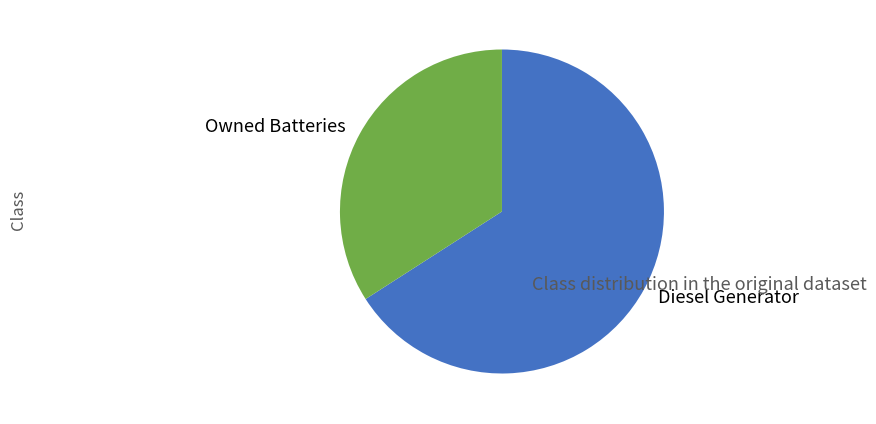

How many segments does this pie chart have?

2